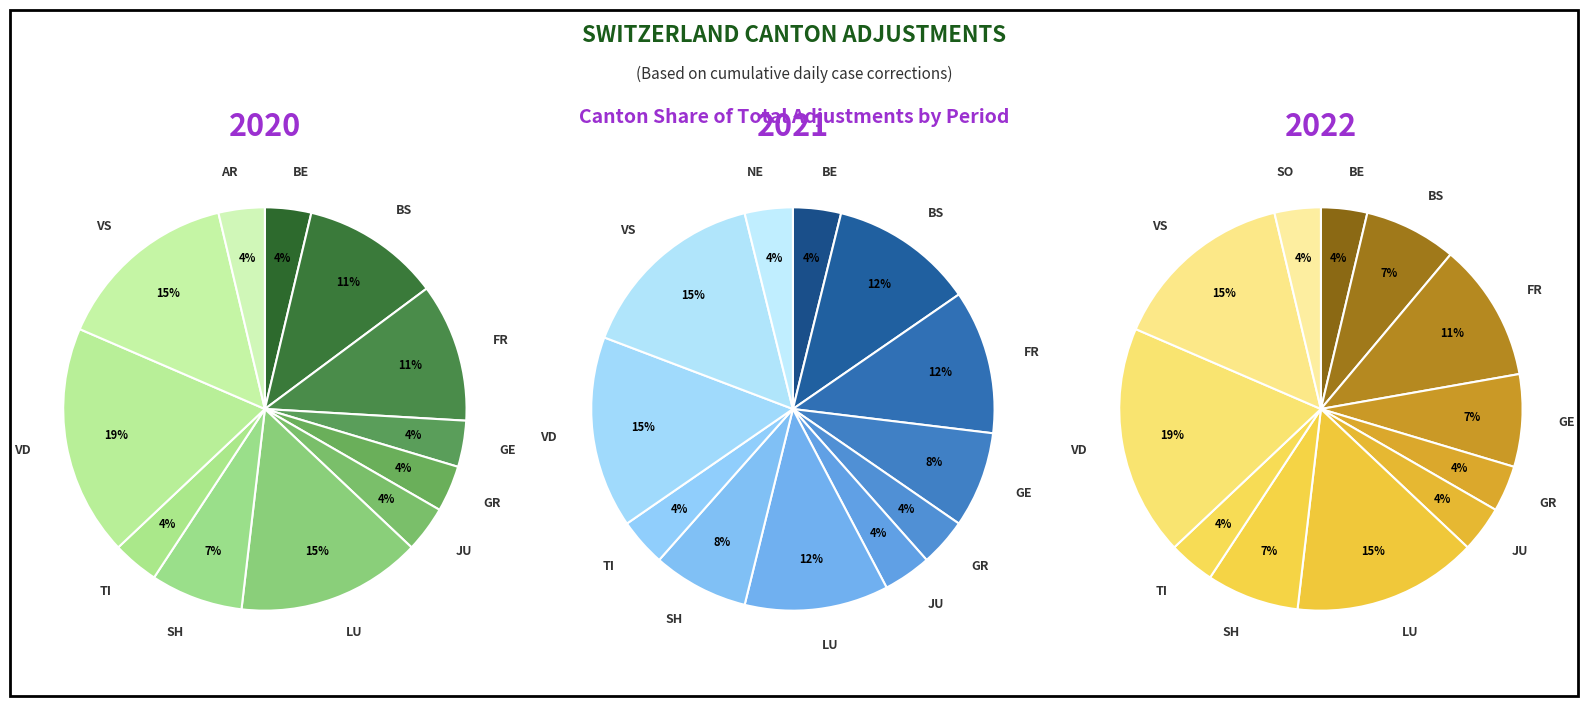

Do AI and GE together represent more than half of the pie?

No